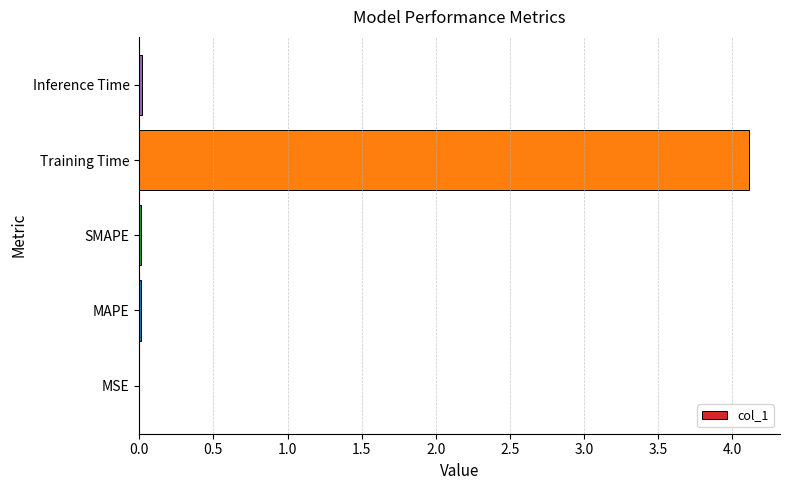

Between SMAPE and Training Time, which is larger?

Training Time